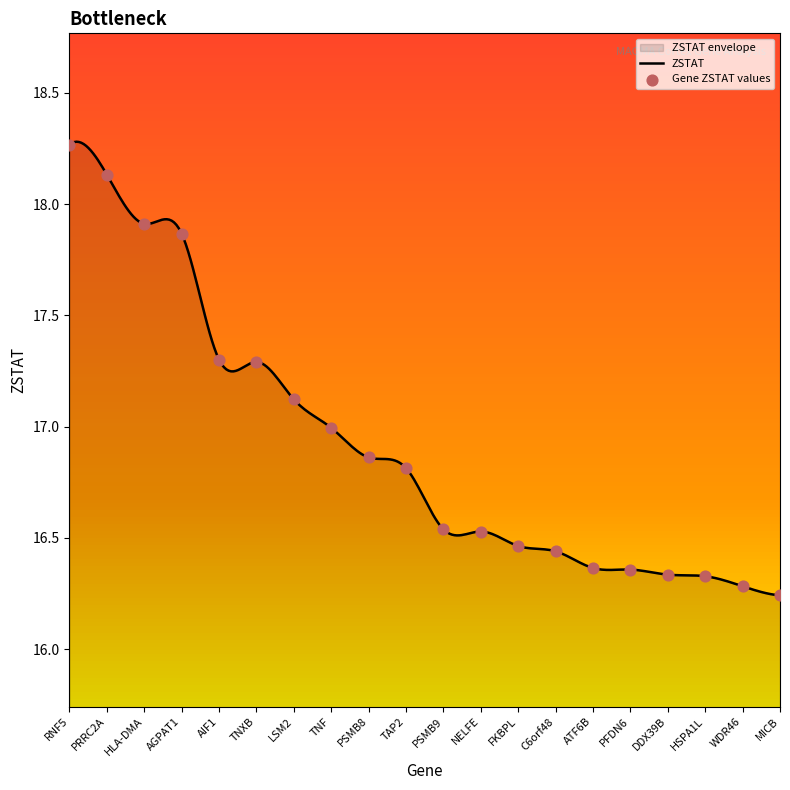

What is the change in value from RNF5 to PFDN6?

-1.9